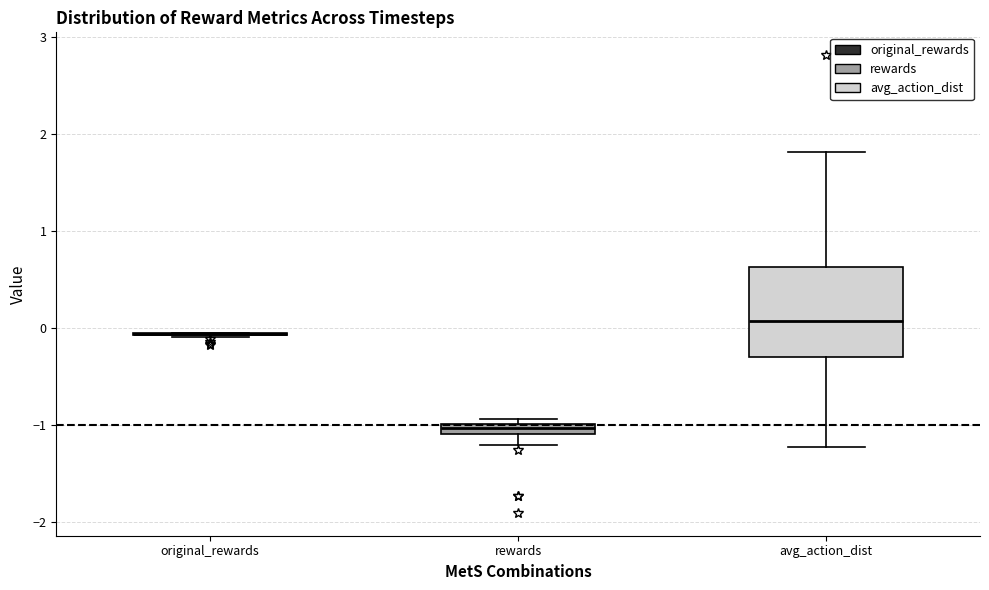

Which box is the tallest, from its lower edge to its upper edge?

avg_action_dist